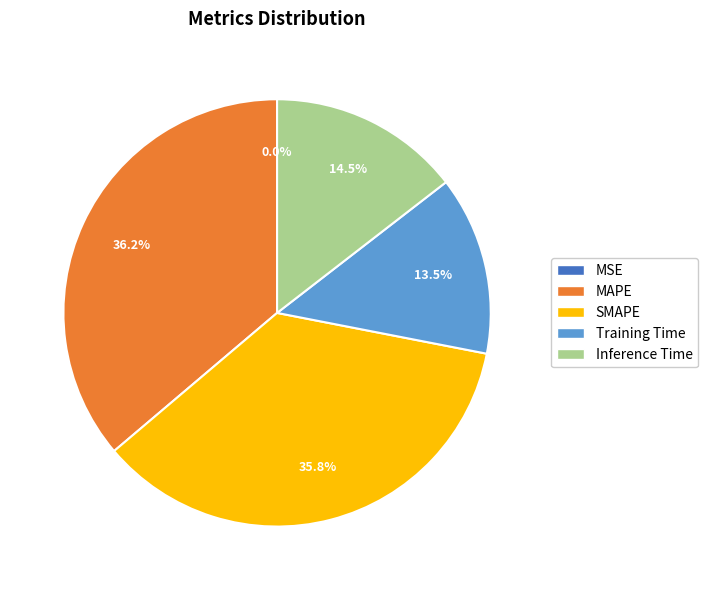

To the nearest percent, what is the combined percentage of MAPE and Training Time?

50%